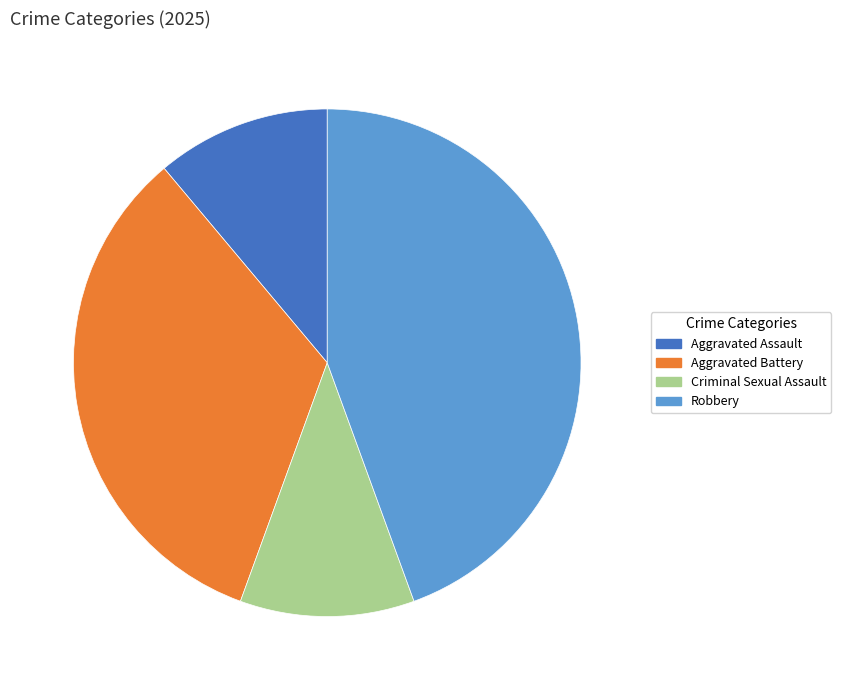

Is there any slice that represents more than half of the pie?

No